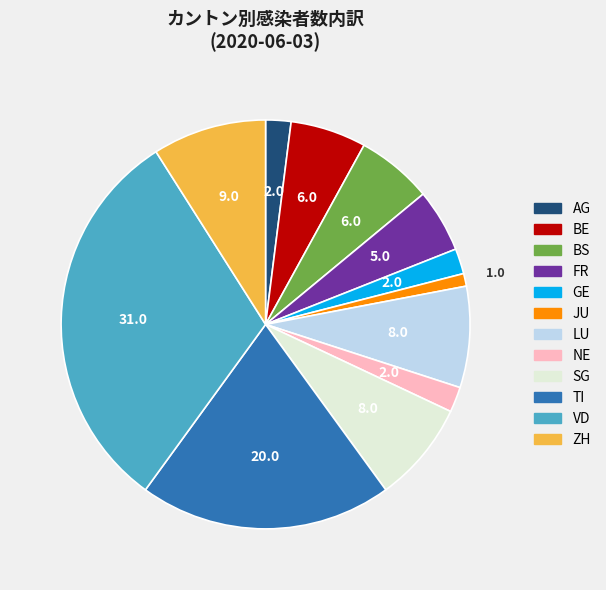

Which slice is the smallest?

JU